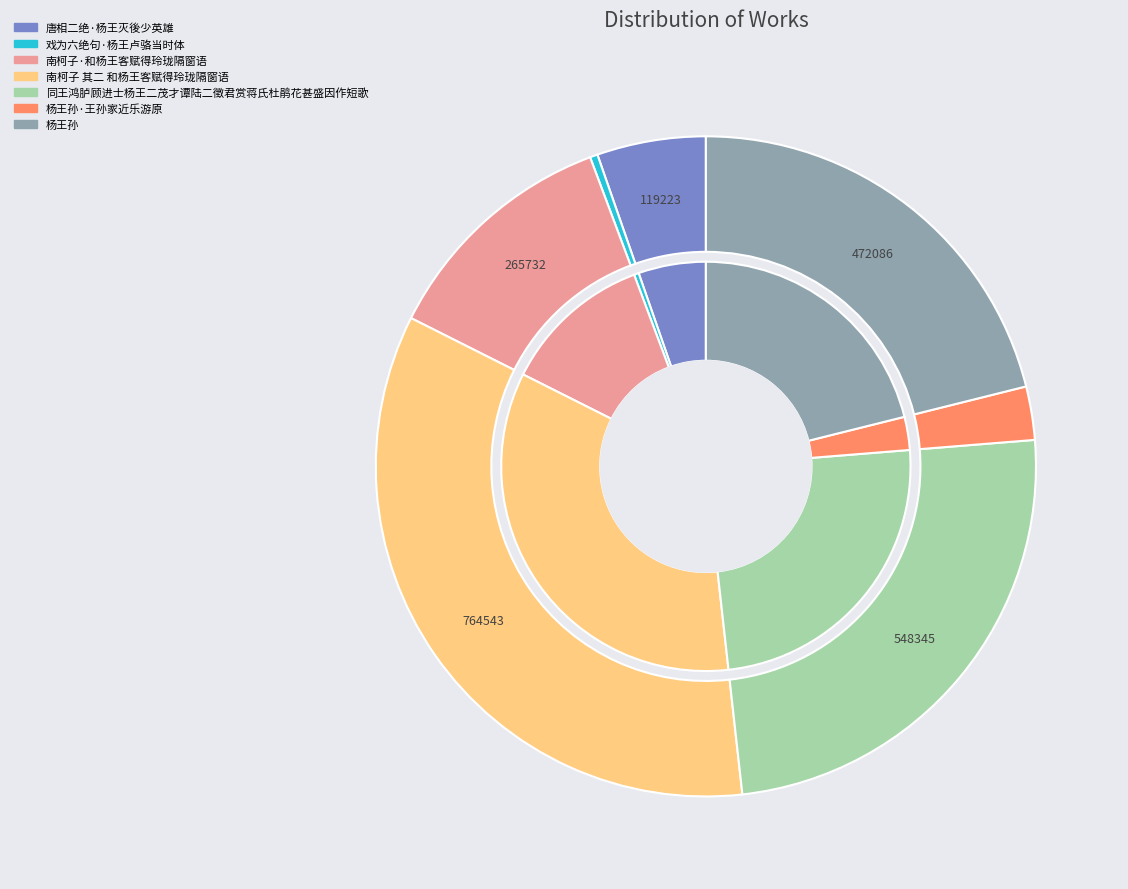

Which slice is the largest?

南柯子 其二 和杨王客赋得玲珑隔窗语